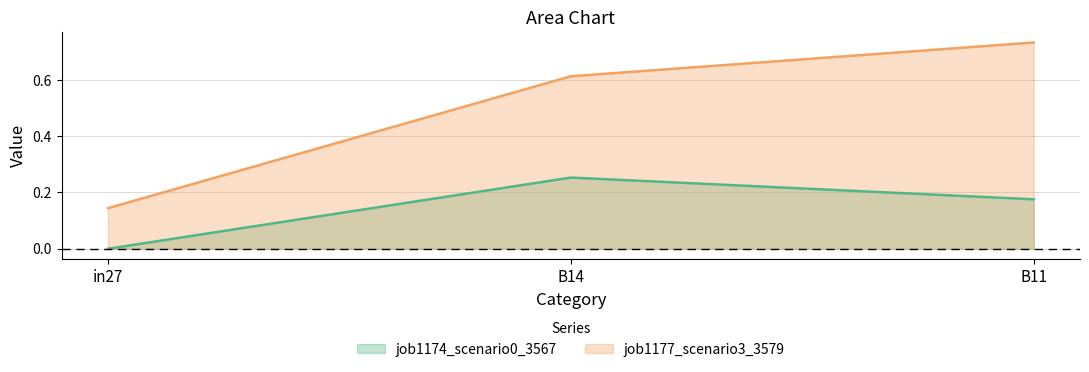

How many data points does each series have?

3